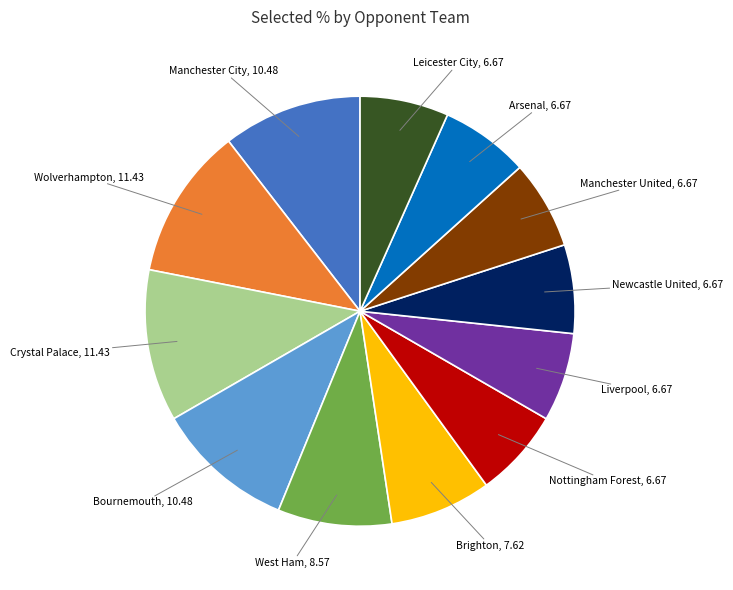

Is there a majority slice in this chart?

No